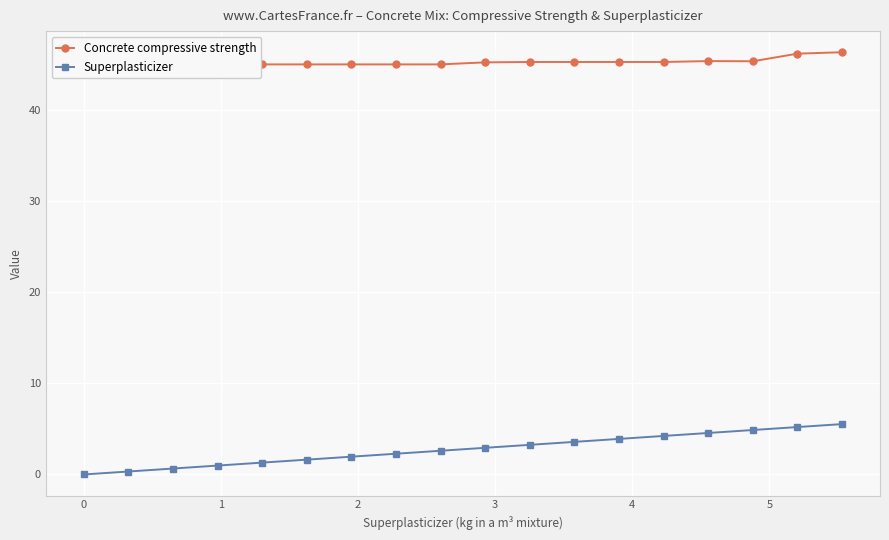

What is the highest value of the Superplasticizer series?

5.5